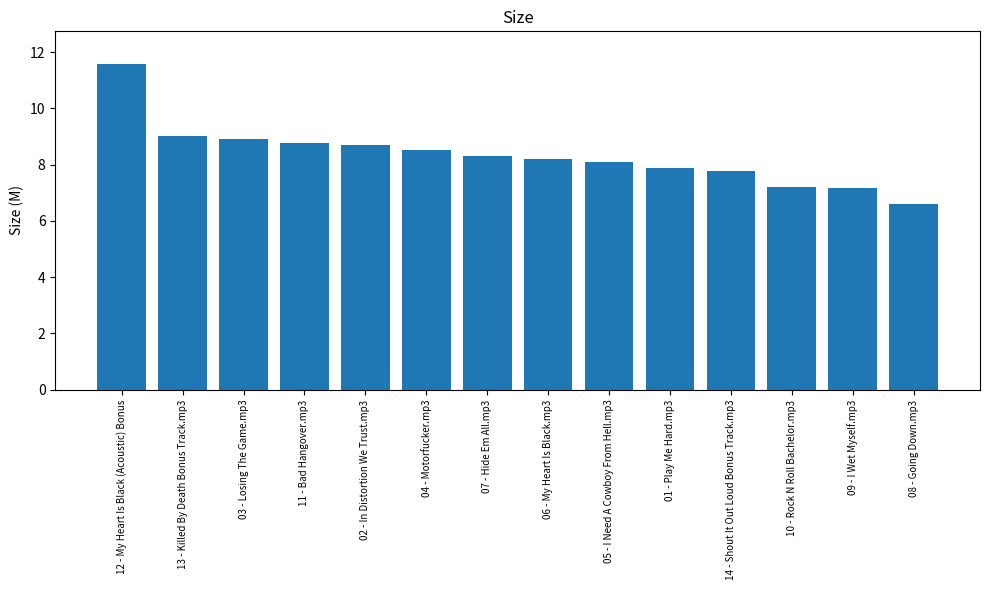

Which category has the highest value across all series?

12 - My Heart Is Black (Acoustic) Bonus